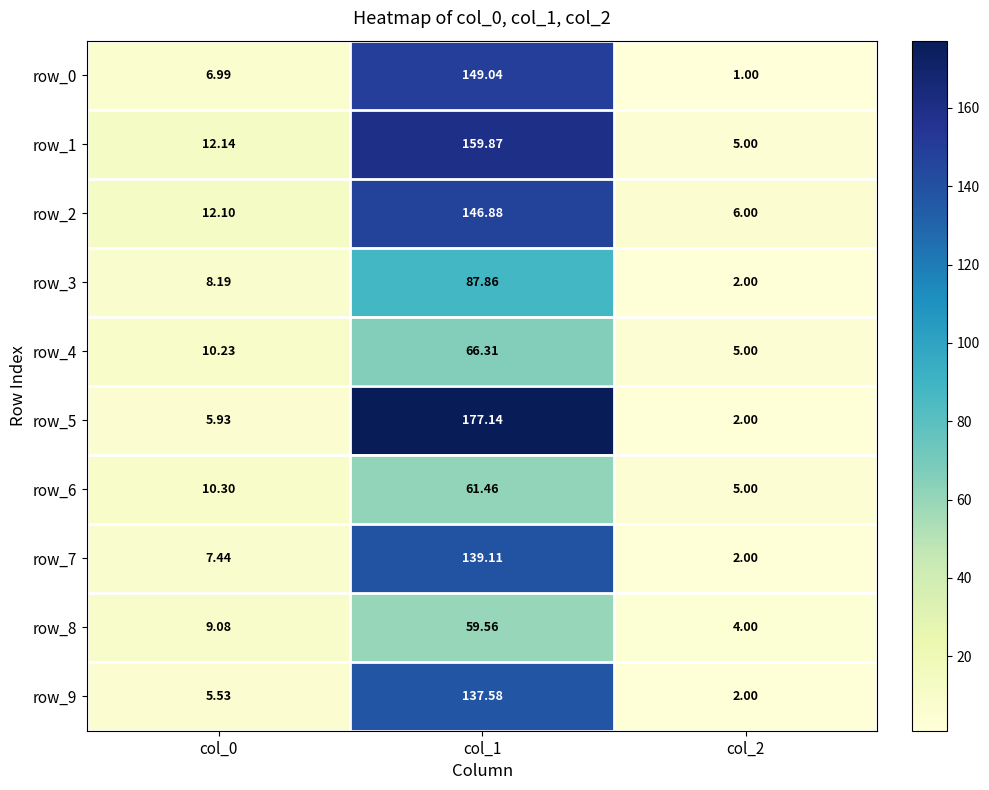

What is the highest value of the row_0 series?

149.0